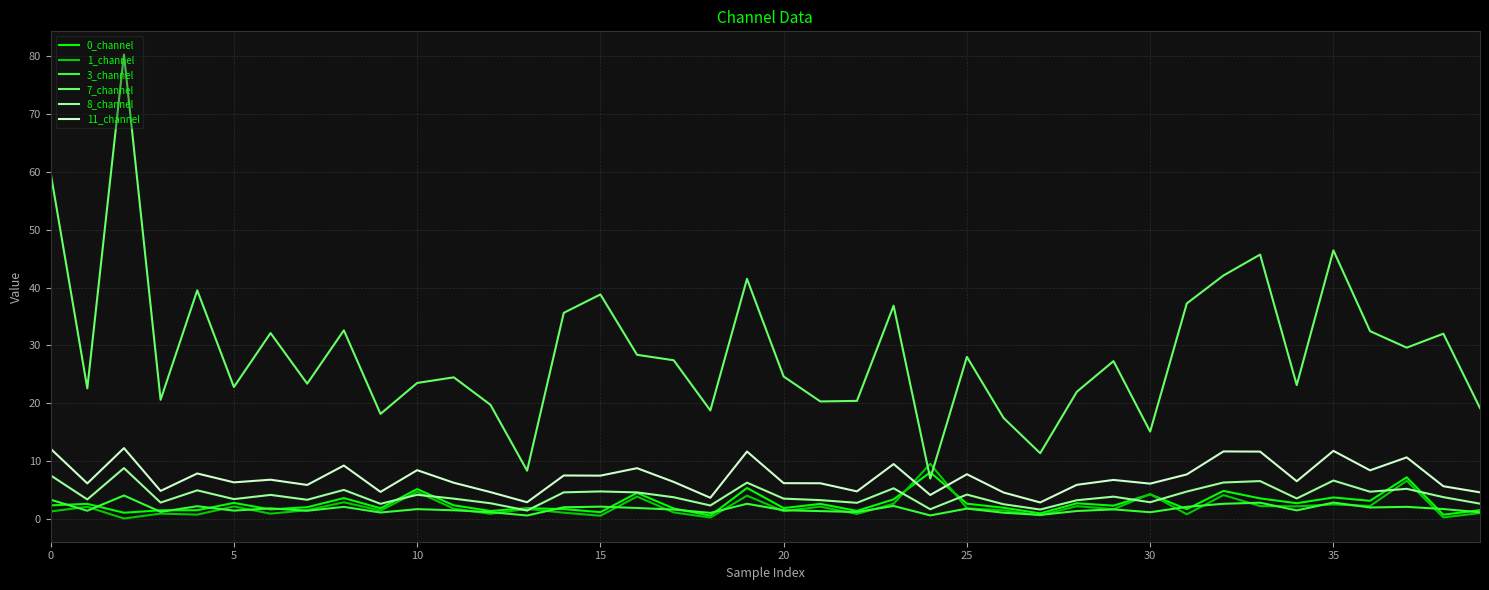

Which series has the widest spread of values?

7_channel